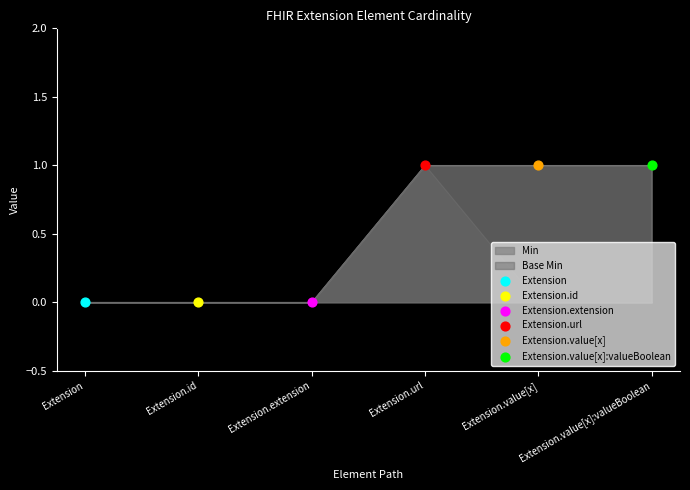

Which series reaches the minimum Y coordinate?

Min